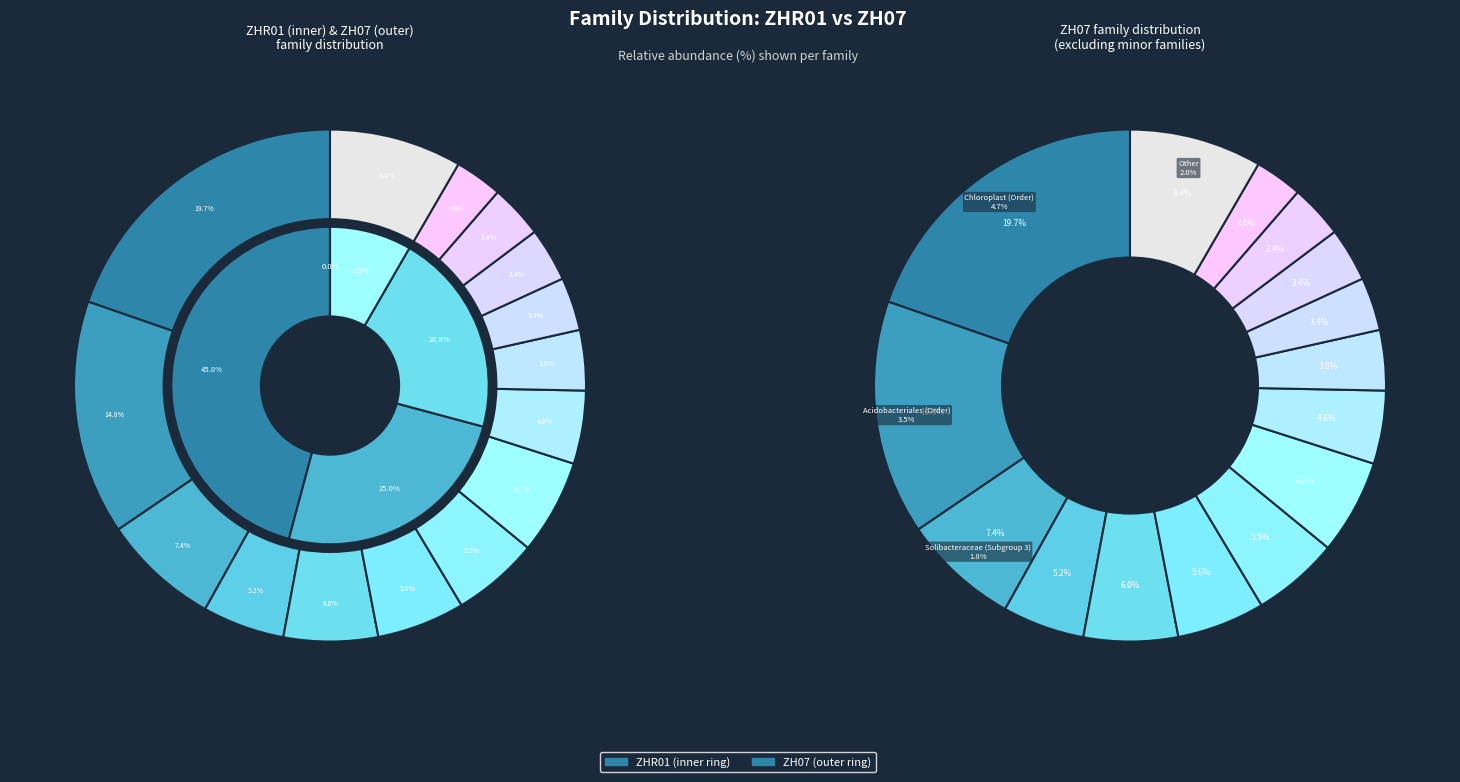

The Mycobacteriaceae slice represents 1% of the pie. True or false?

False